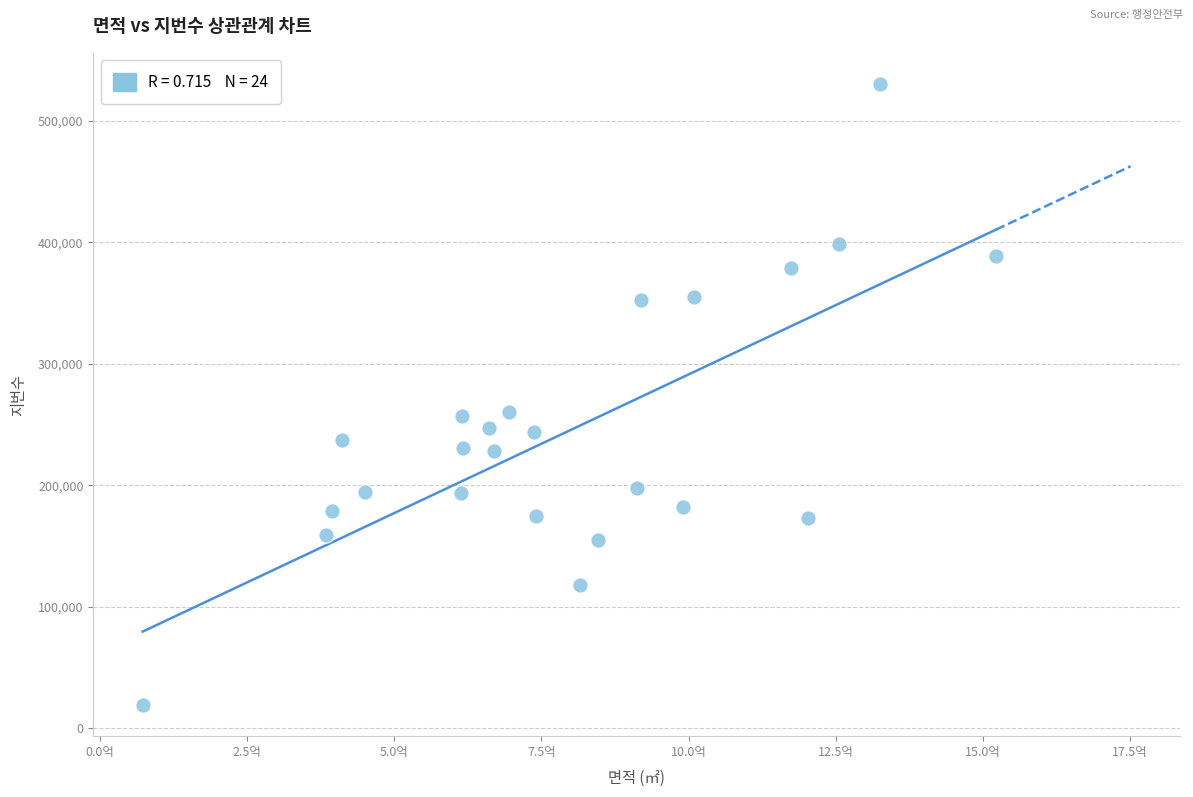

What is the range of Y values (max minus min)?

511285